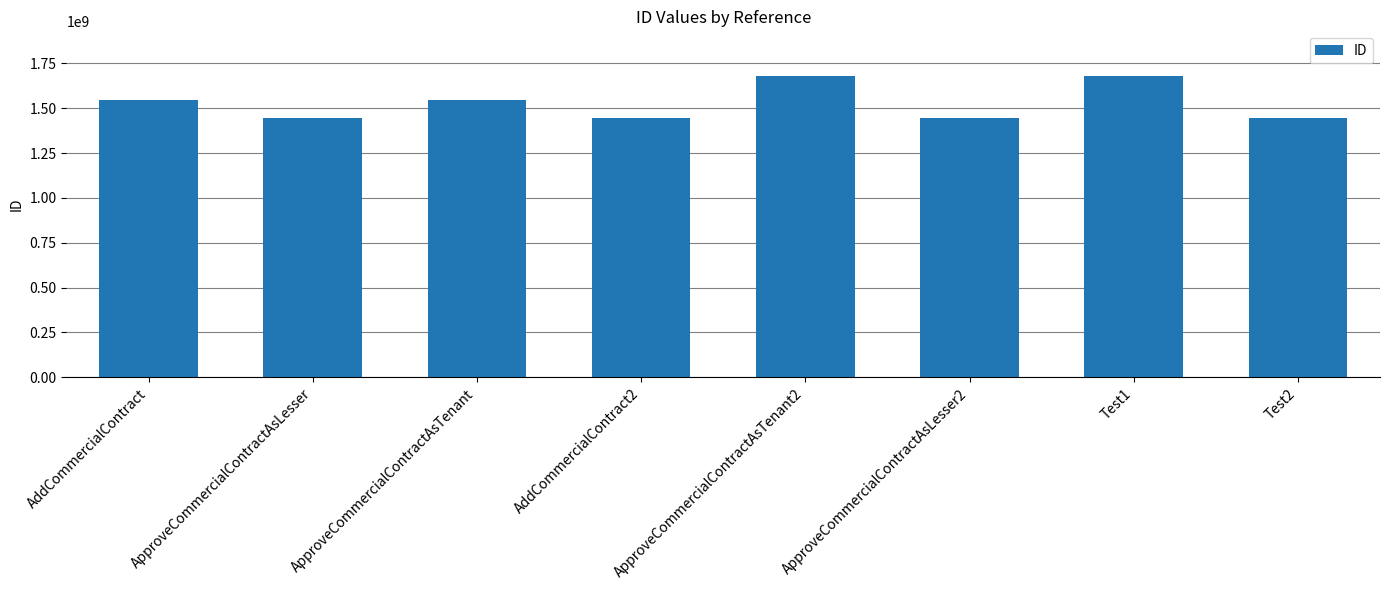

What is the value of the 3rd bar from the left?

1545000000